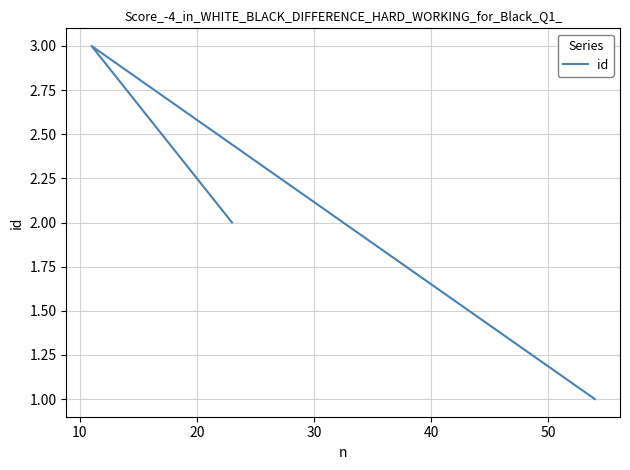

What is the maximum value shown in the chart?

3